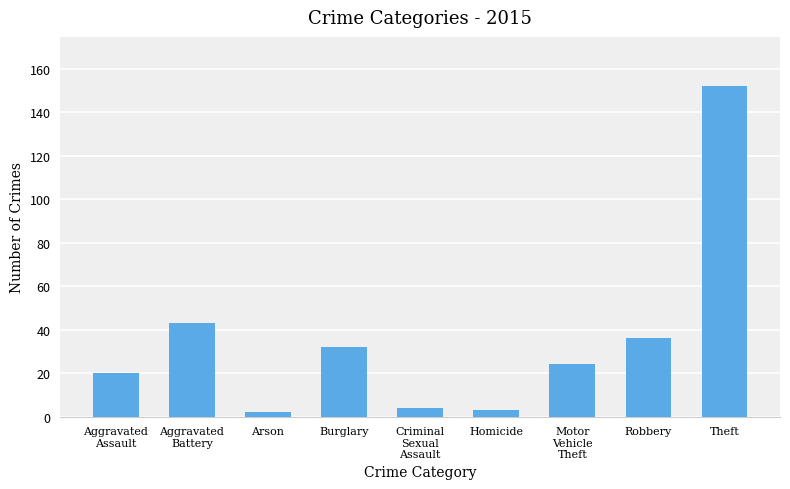

What is the label of the 7th bar from the left?

Motor
Vehicle
Theft